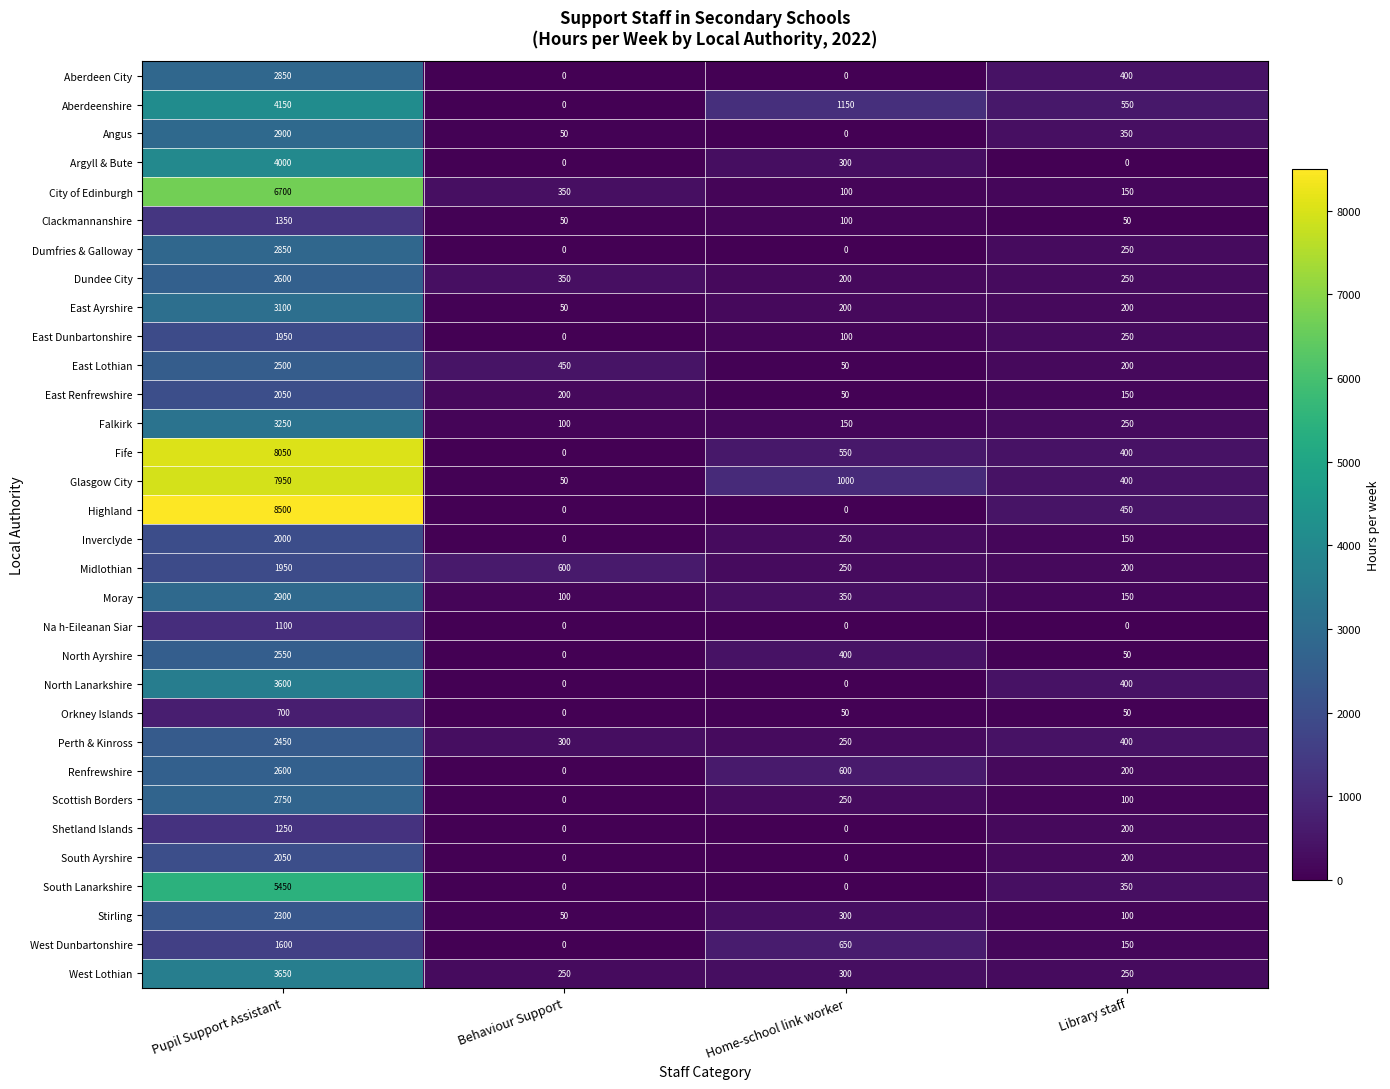

List the labels in order of Moray value, smallest first.

Behaviour Support, Library staff, Home-school link worker, Pupil Support Assistant